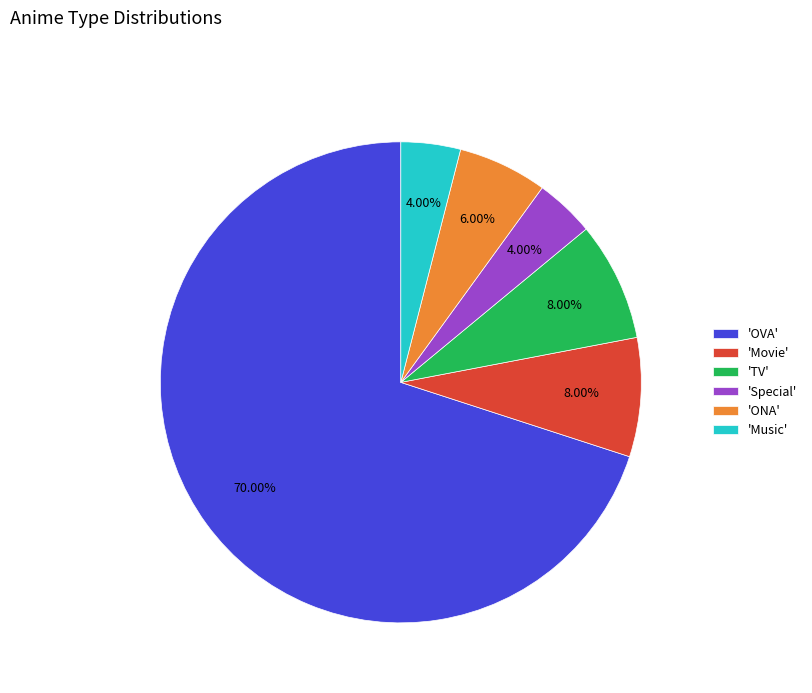

What is the largest slice in the pie chart?

'OVA'